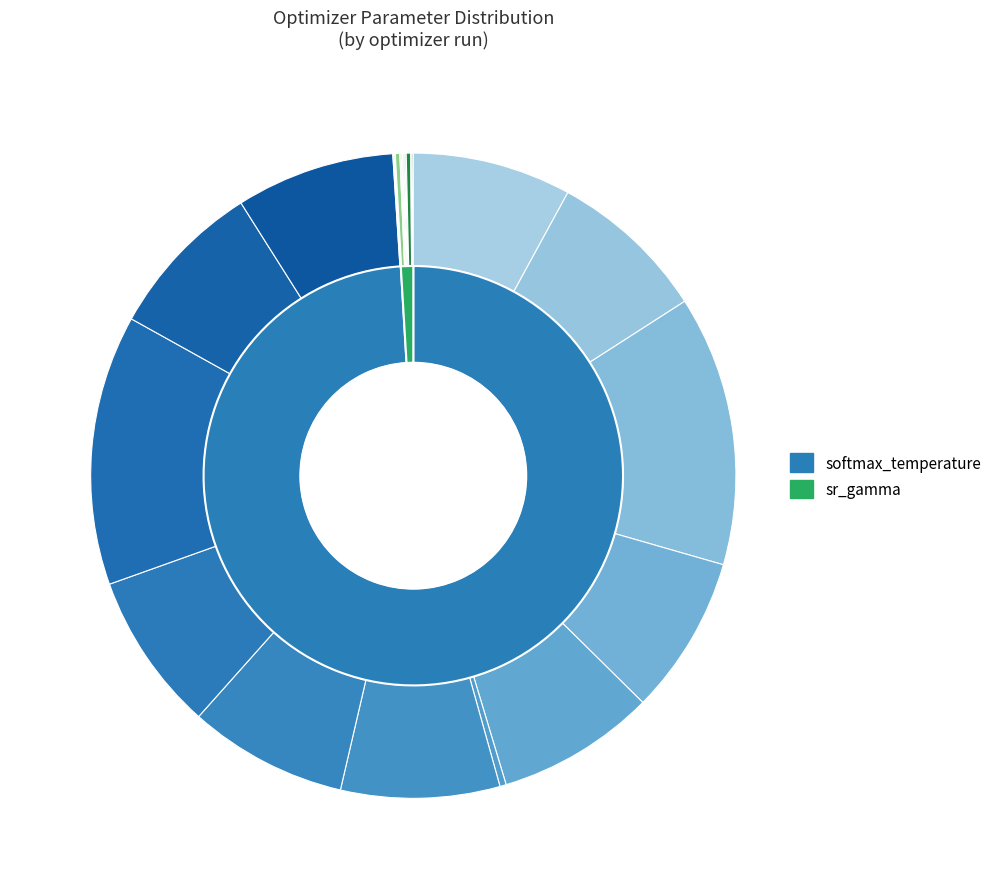

Combined, do 16 and 23 account for over 50%?

No